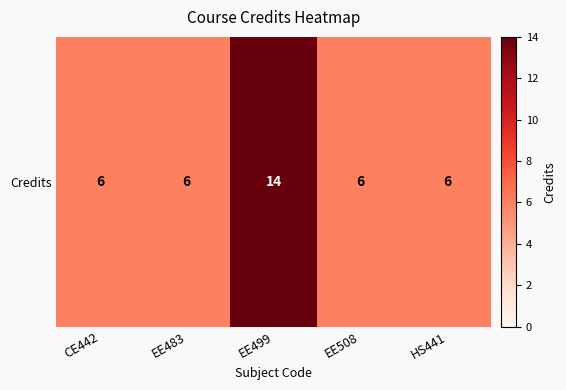

What is the sum of the values at CE442 and EE483?

12